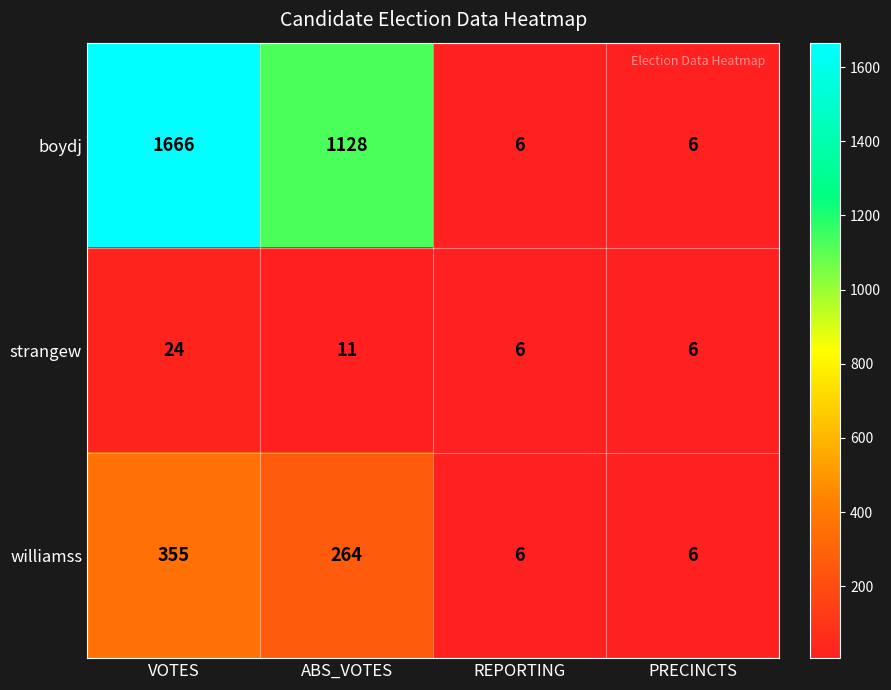

What is the sum of all boydj values?

2806